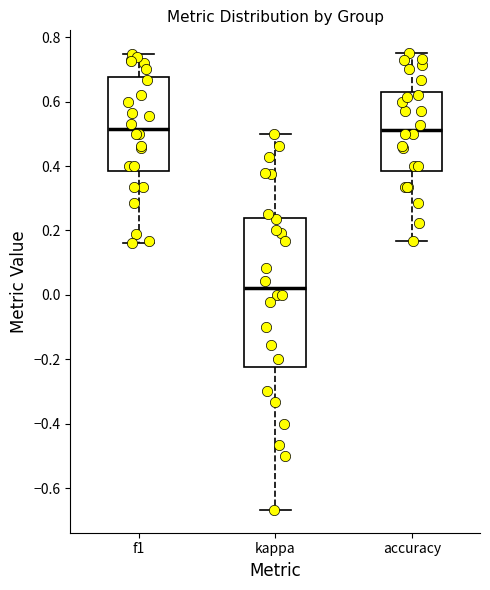

Reading left to right, transcribe this box plot: for each box, give where its median line is, the range the box spans, and where its two whiskers end, as read against the y-axis. The values are not printed on the chart, so give them approximately, as read against the axis.

f1: median 0.52, box 0.38 to 0.68, whiskers 0.16 to 0.74
kappa: median 0.02, box -0.22 to 0.24, whiskers -0.66 to 0.50
accuracy: median 0.52, box 0.38 to 0.64, whiskers 0.16 to 0.76